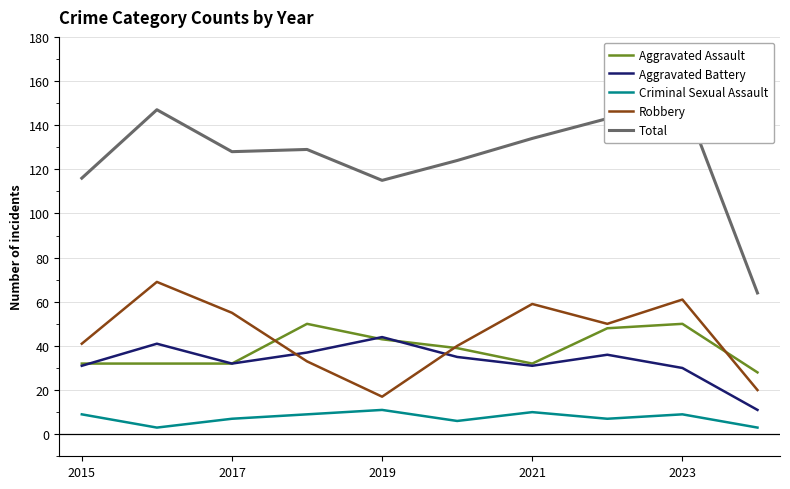

The Robbery series shows 37 at 2019. True or false?

False